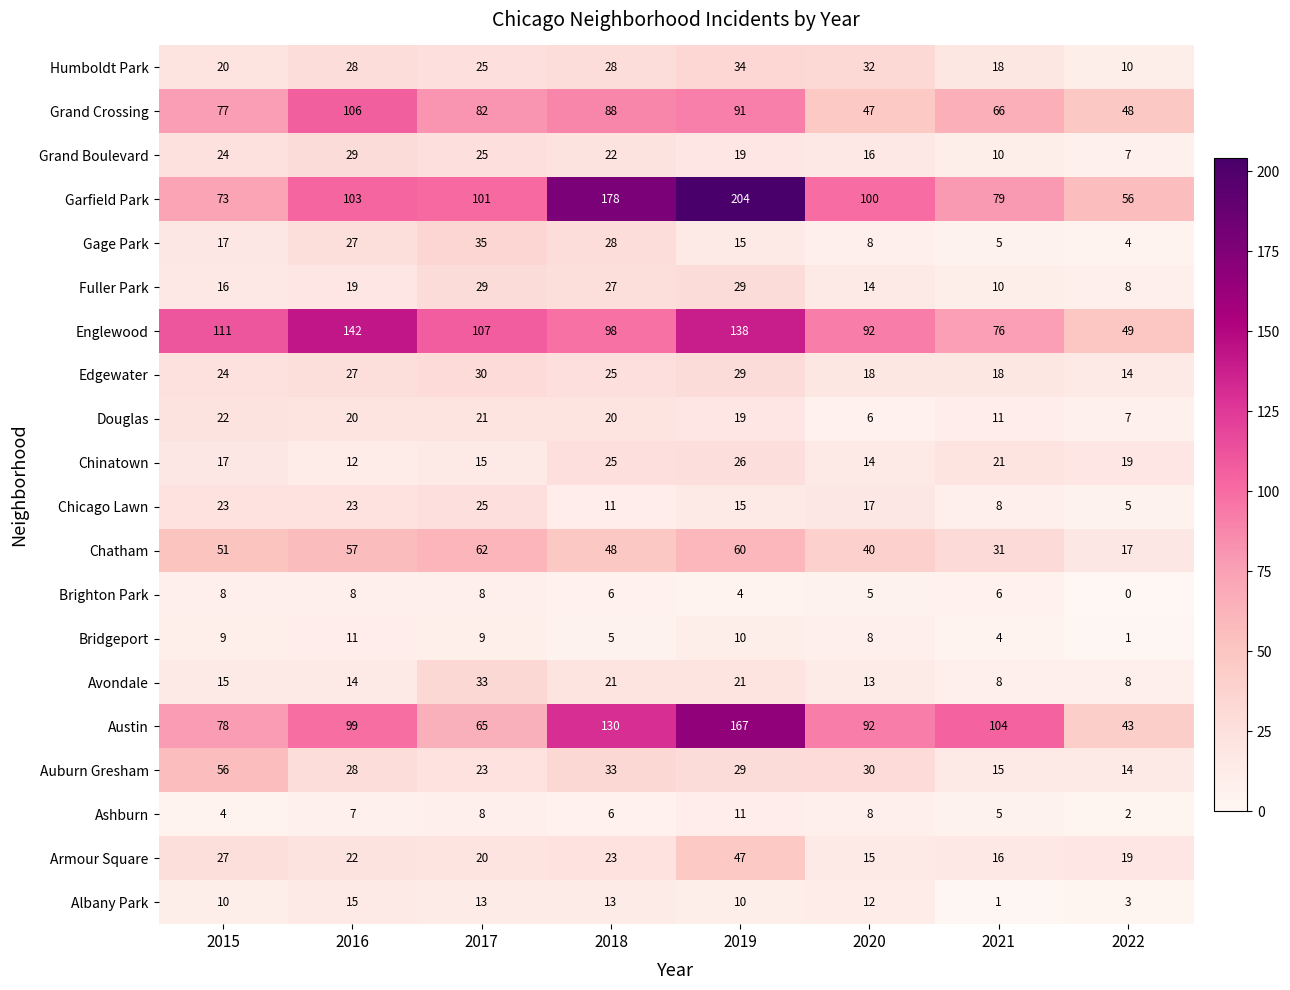

Which category has the highest value across all series?

2019